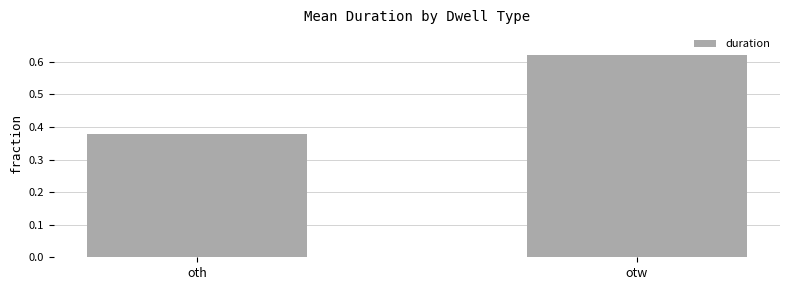

At which category does the chart reach its minimum across all series?

oth